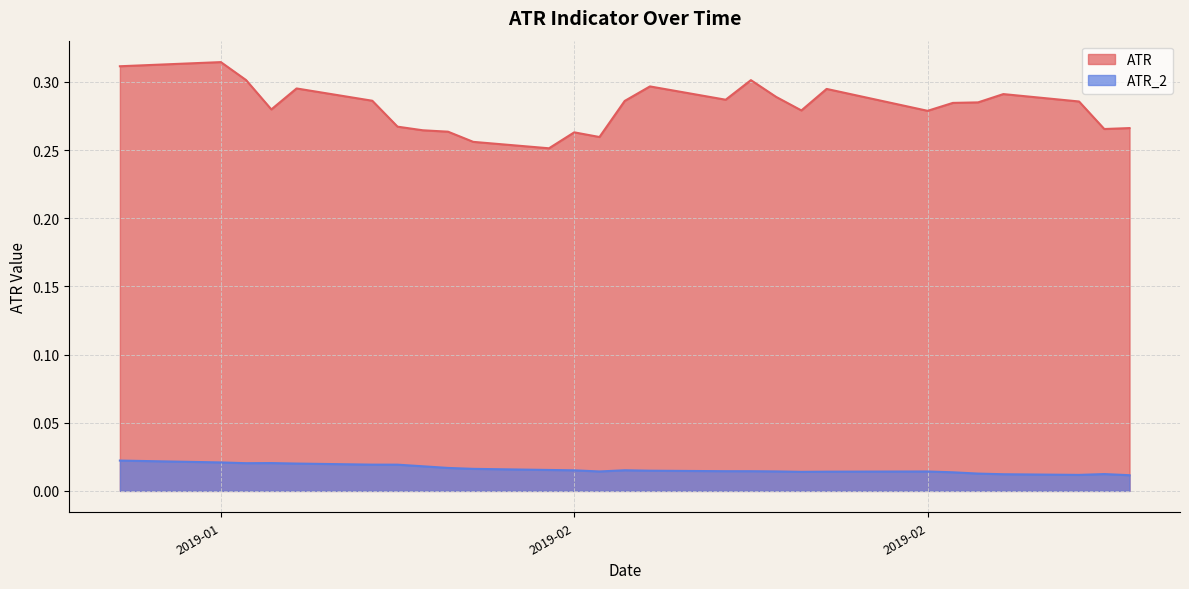

The value of ATR_2 at 2019-02-14 is 0.0. True or false?

False